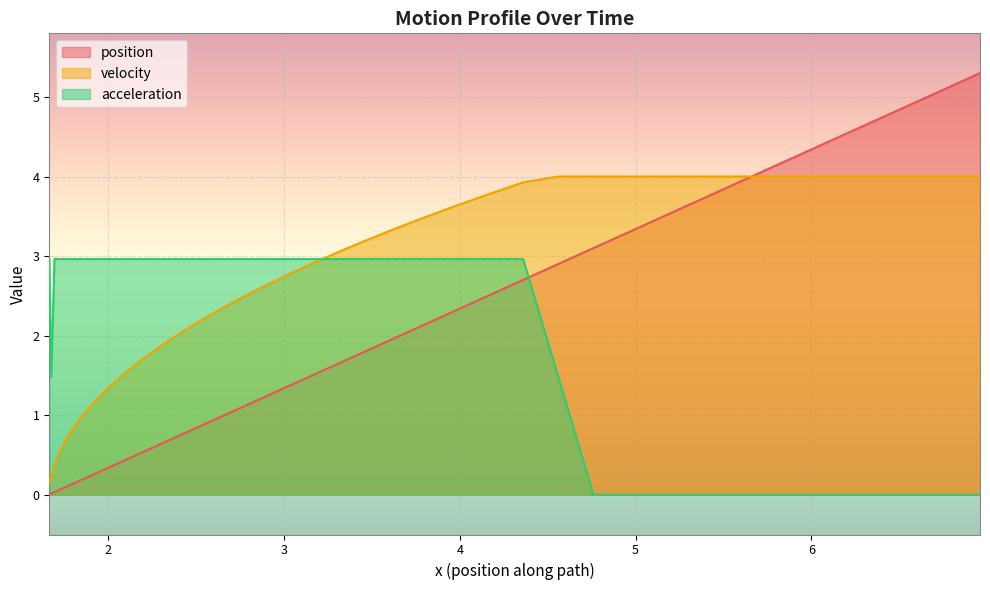

Which series has the largest range (max minus min)?

position